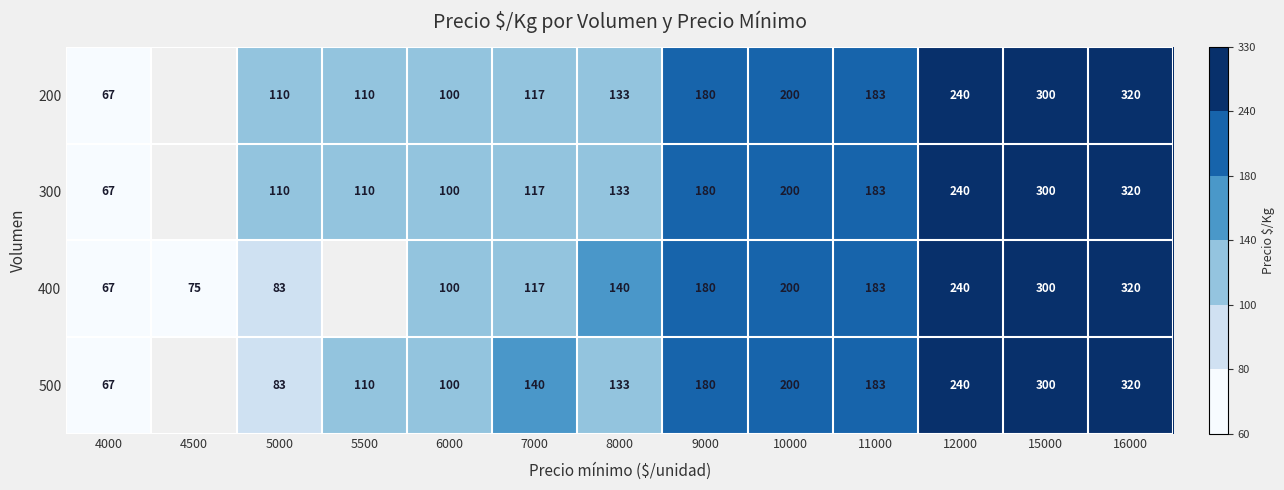

What is the sum of the 400 values at 16000 and 7000?

437